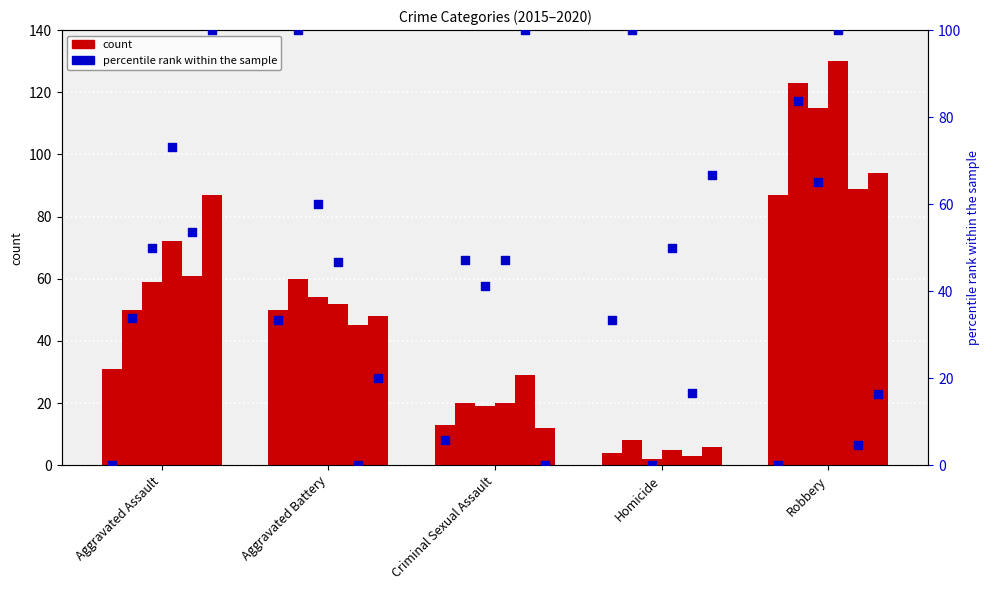

Is the value of 2020 at Criminal Sexual Assault greater than the value of 2017 at Homicide?

Yes